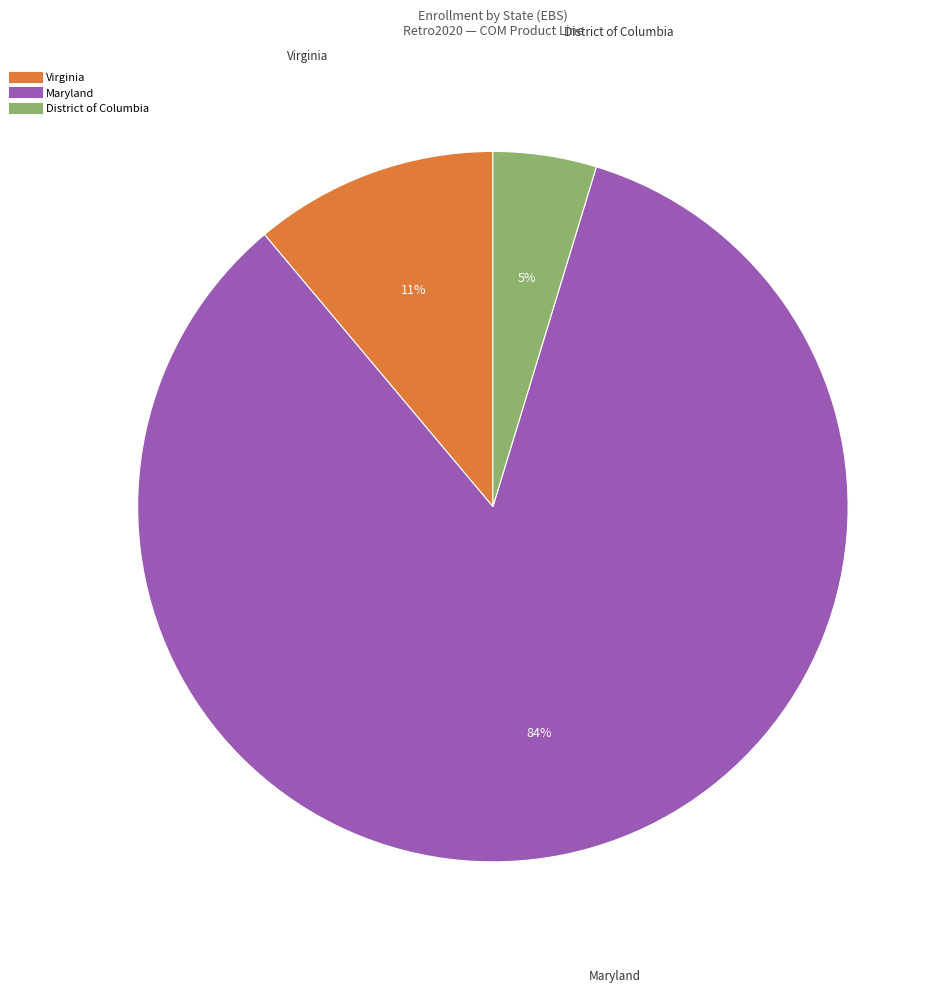

How many segments does this pie chart have?

3